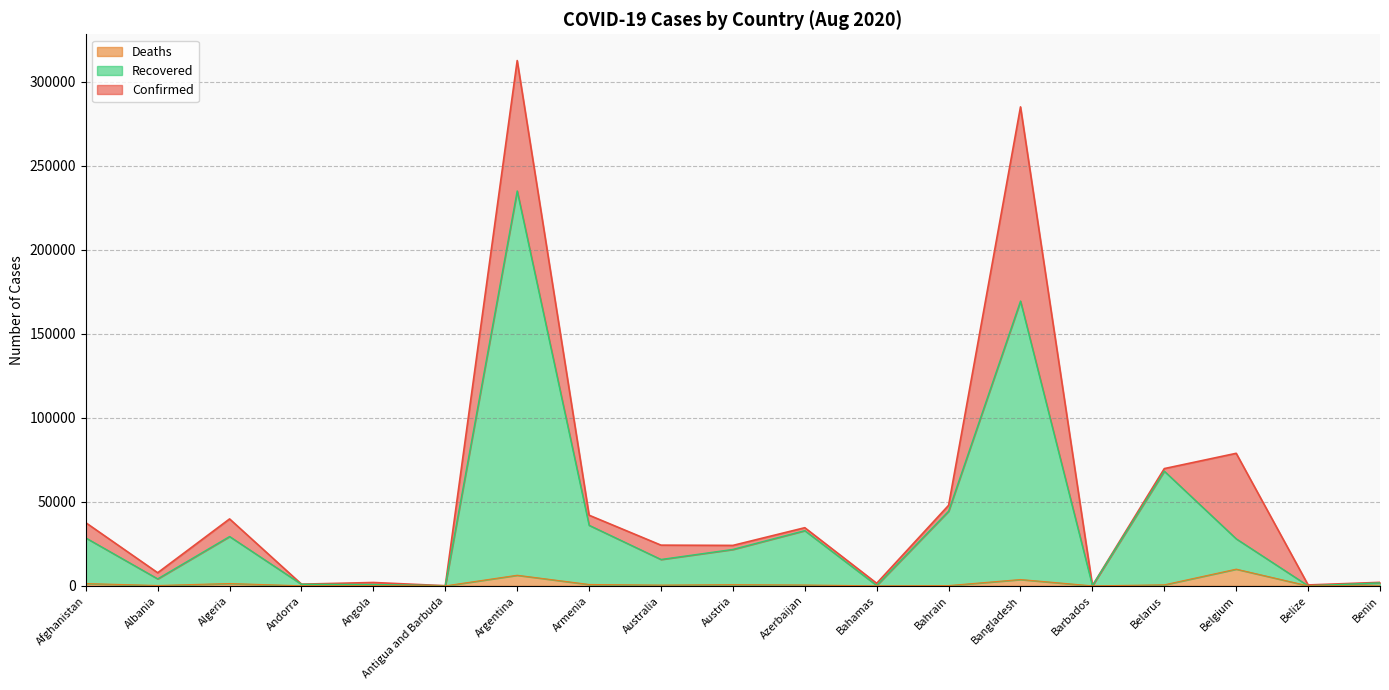

Which category has the highest value across all series?

Argentina